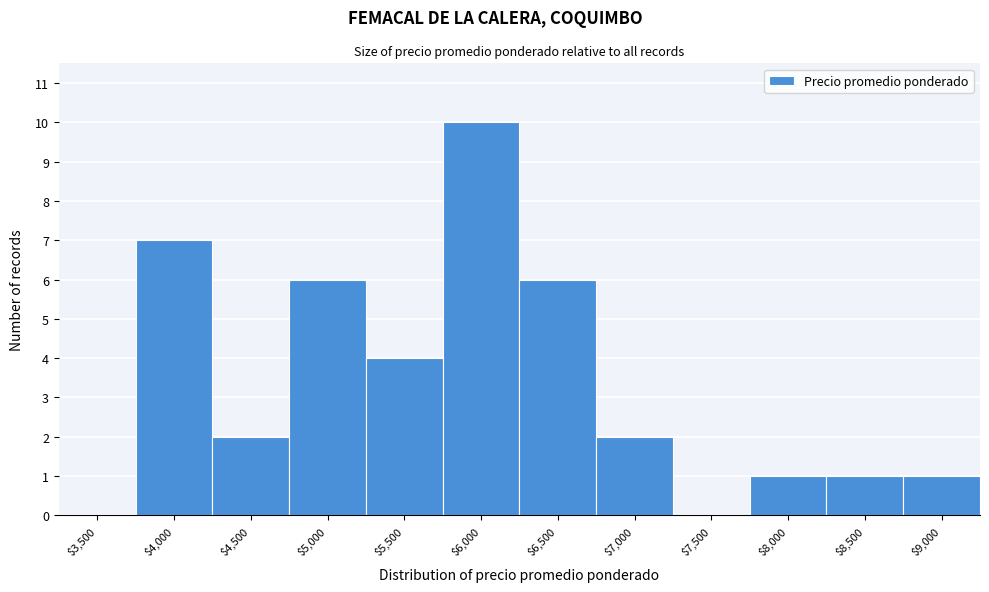

What is the greatest value displayed?

10